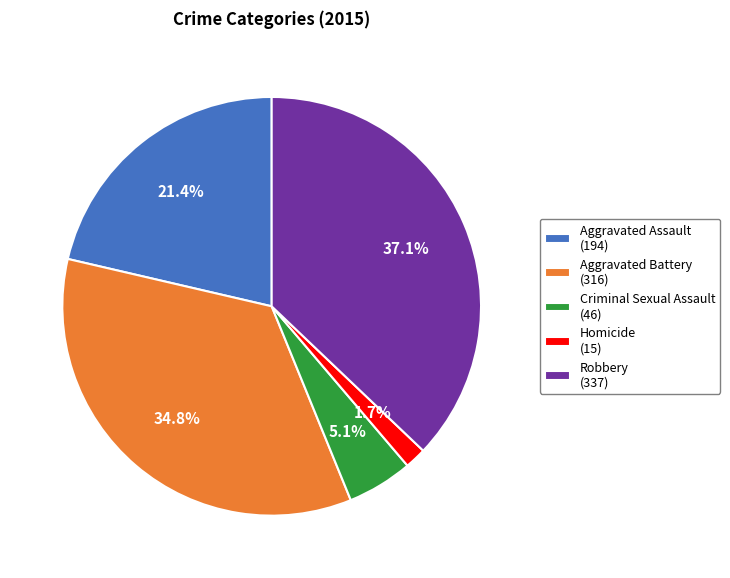

To the nearest percent, what percentage of the pie is Aggravated Battery?

35%